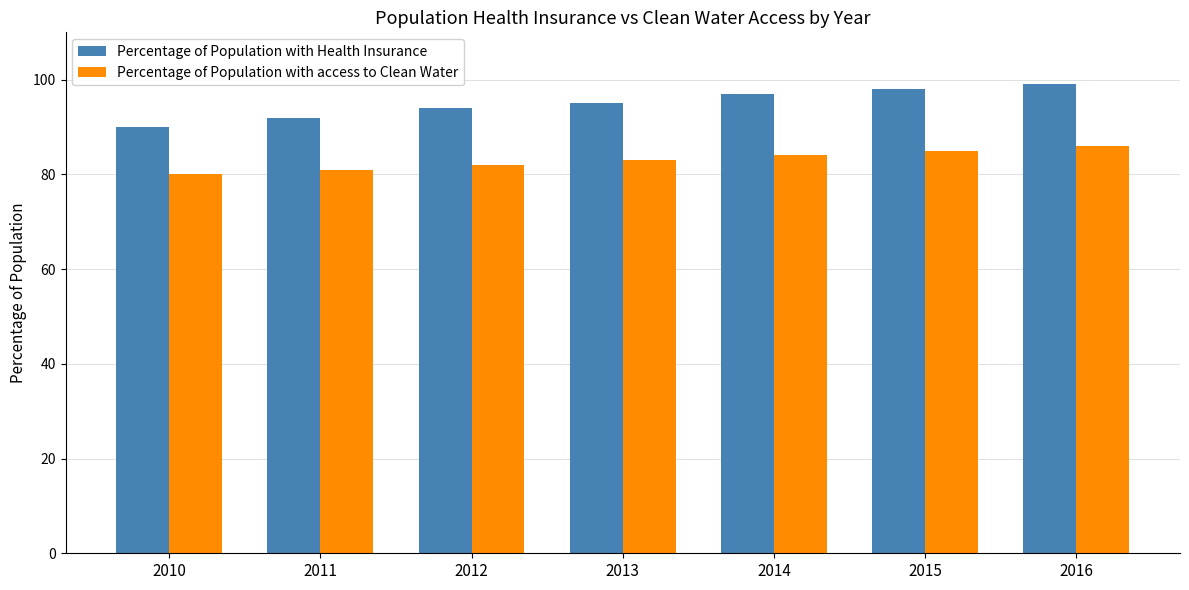

How many groups of bars are there?

7